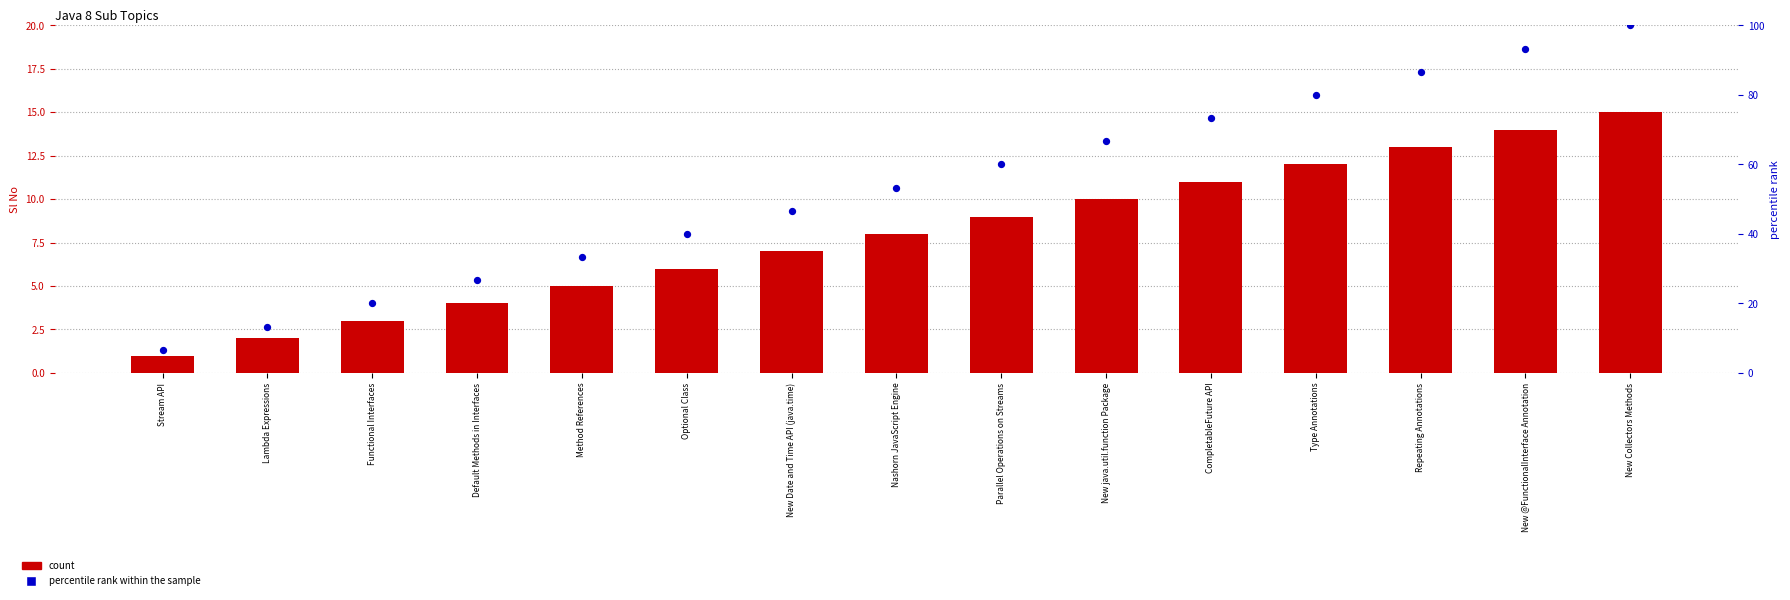

At which category is the sum across all series the highest?

New Collectors Methods